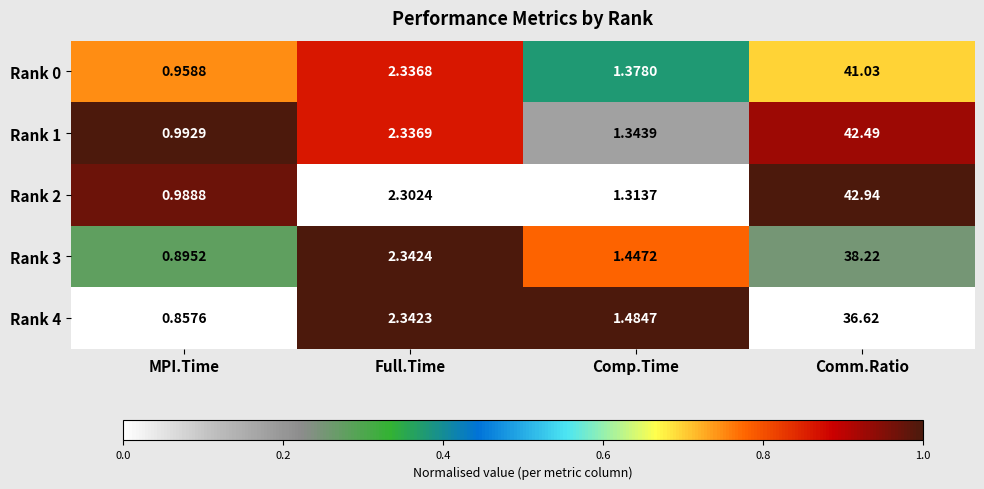

List the labels in order of Rank 4 value, largest first.

Comm.Ratio, Full.Time, Comp.Time, MPI.Time